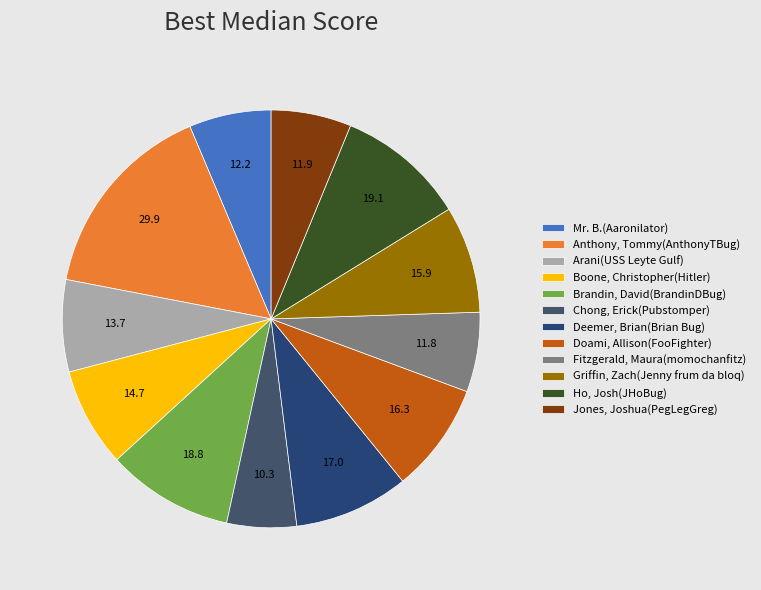

Which category has the biggest portion of the pie?

Anthony, Tommy(AnthonyTBug)